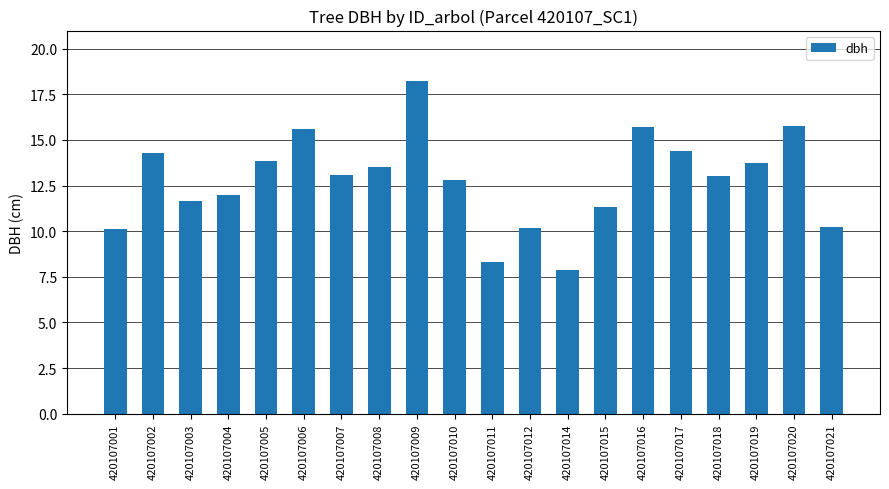

How many distinct data groups are displayed?

1